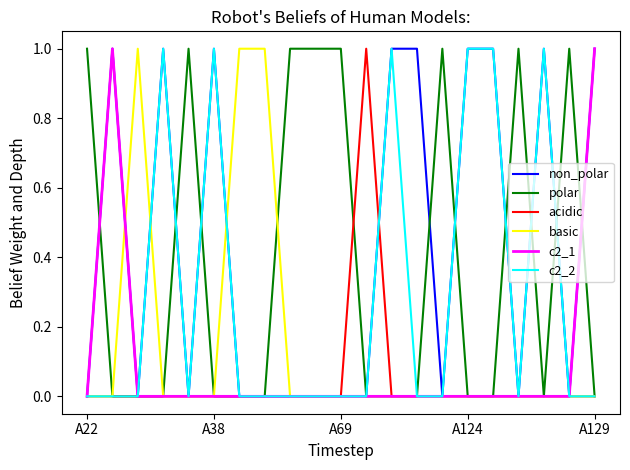

Which series has the largest total across all categories?

non_polar